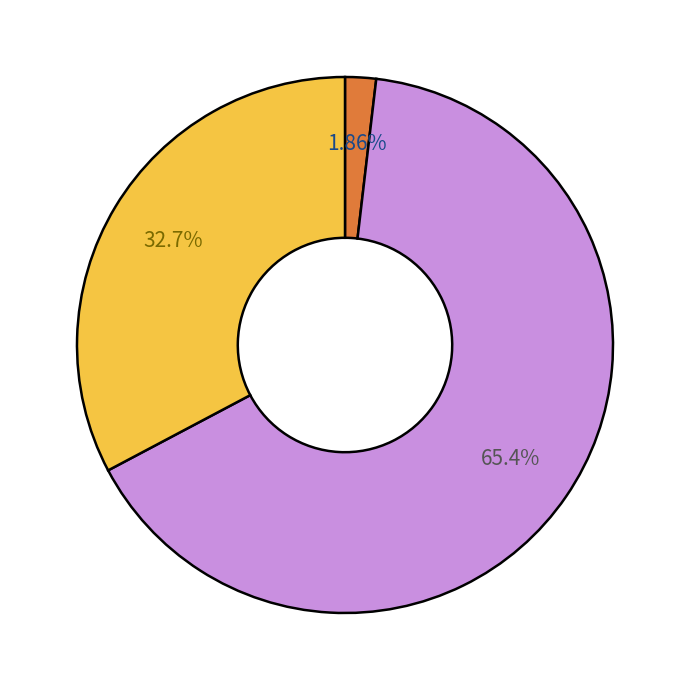

Does any single category account for the majority?

Yes